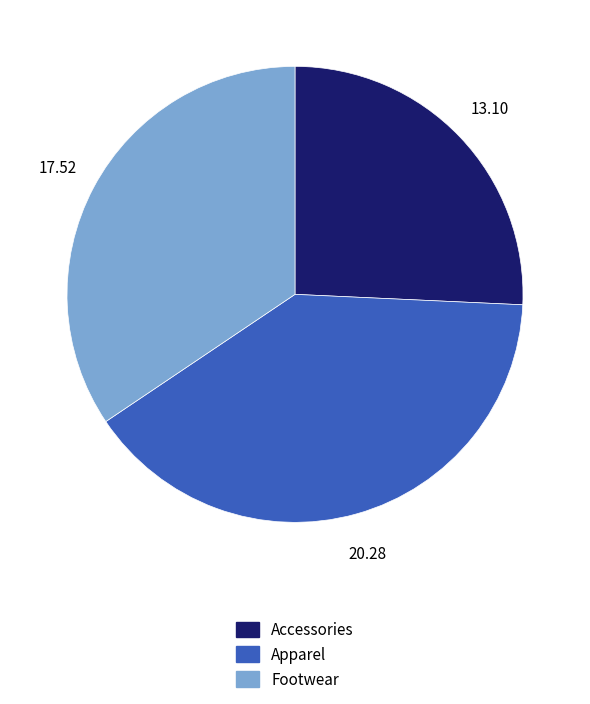

How many slices are in this pie chart?

3